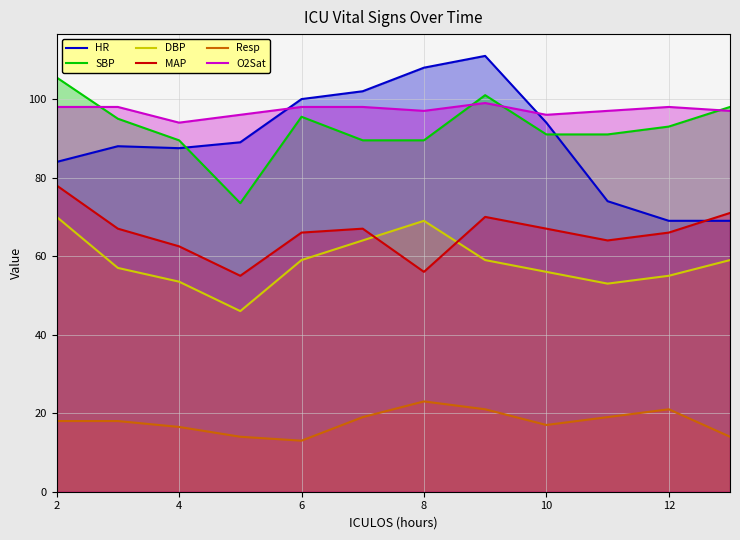

Does the chart display data point markers on the line(s)?

No